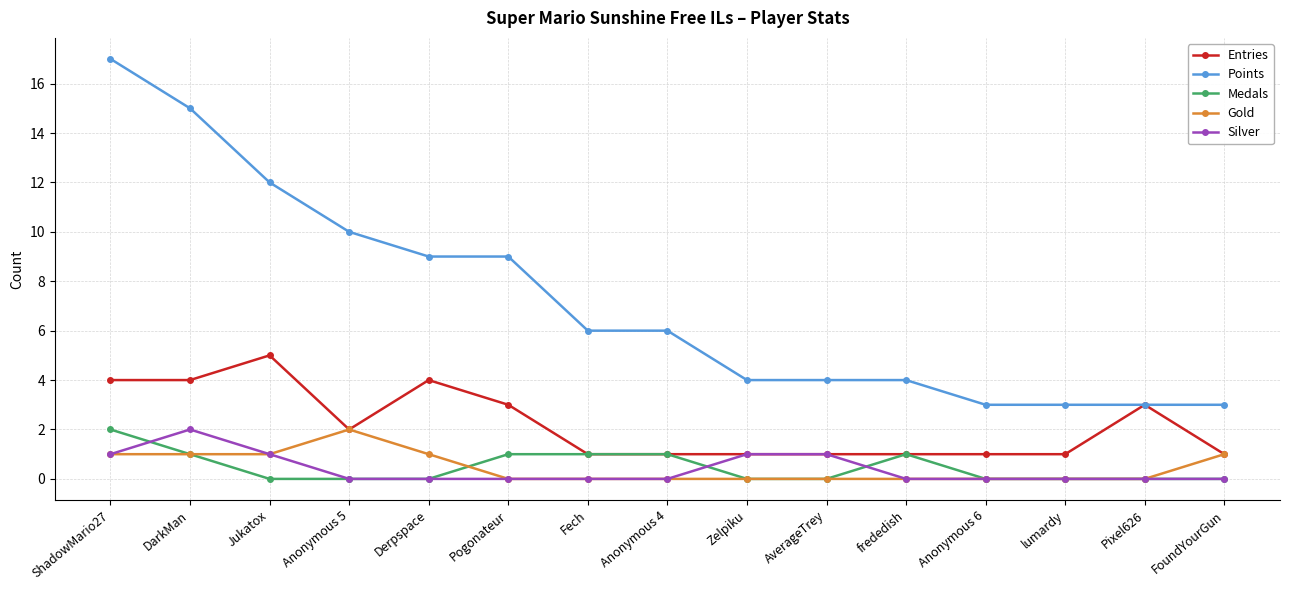

Which series has the widest spread of values?

Points